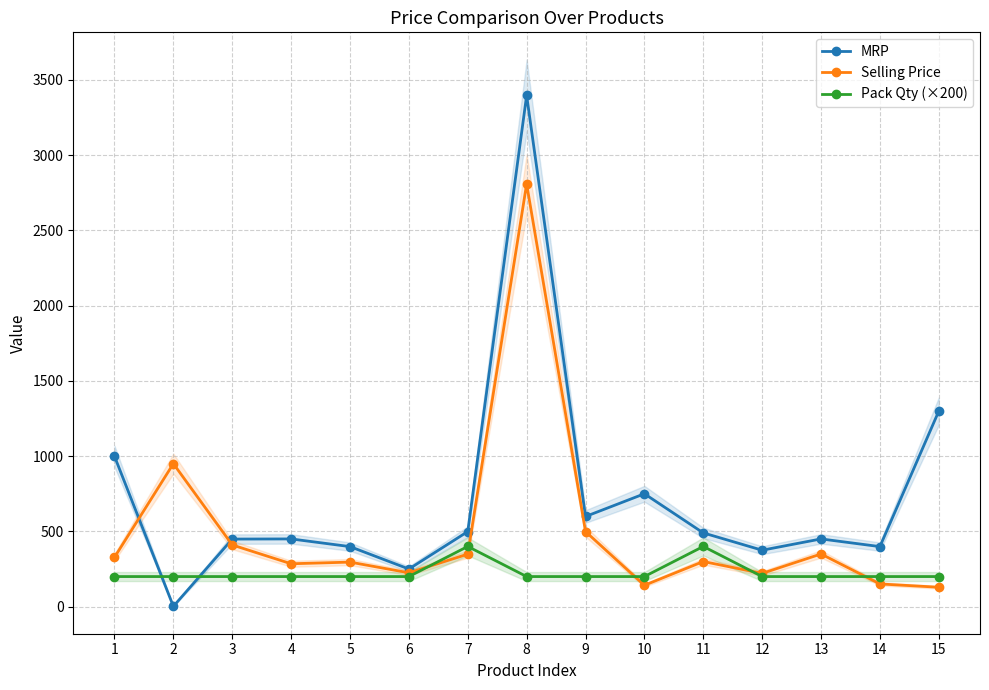

The MRP series shows 647 at 14. True or false?

False